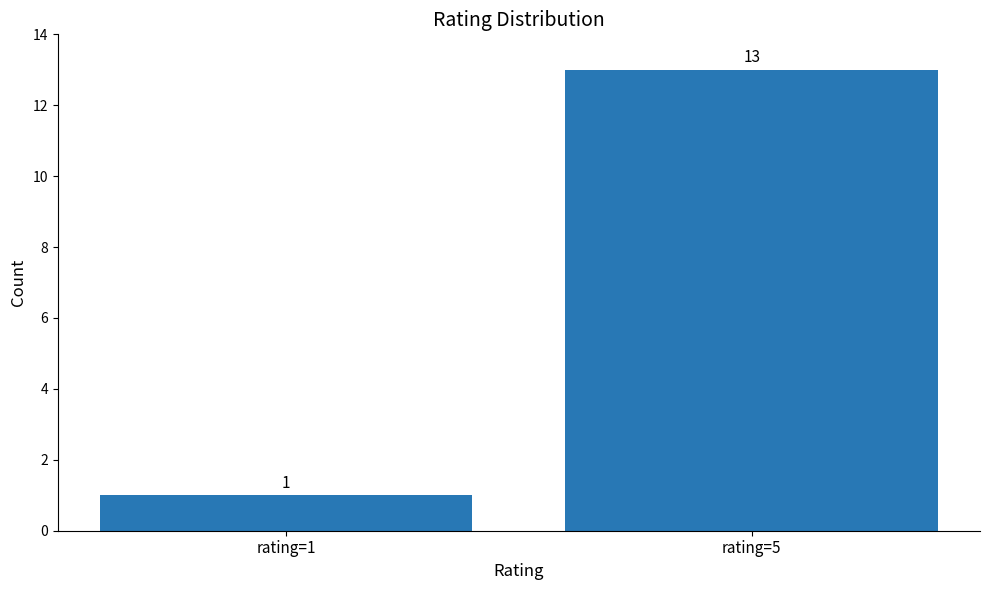

What is the greatest value displayed?

13